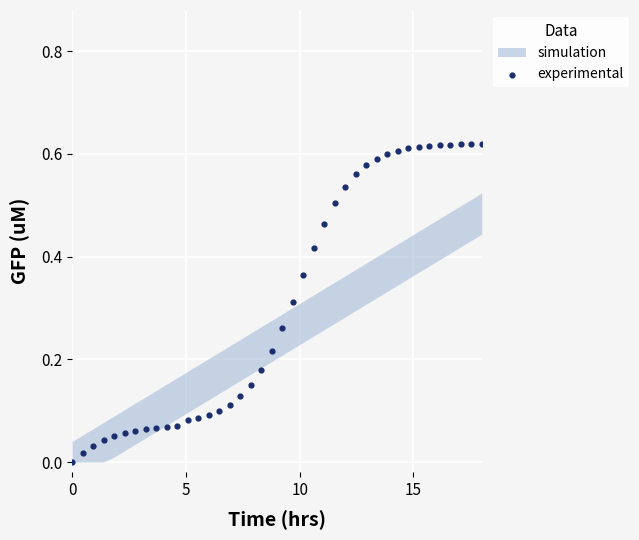

What is the range of X values (max minus min)?

18.0